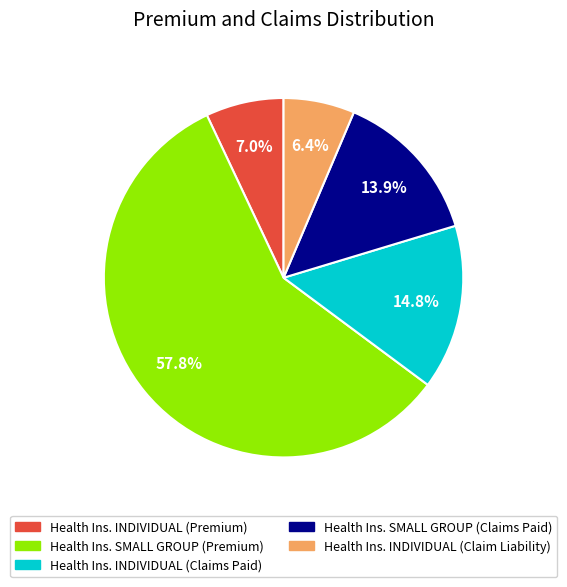

Rank the categories by value from highest to lowest.

Health Ins. SMALL GROUP (Premium), Health Ins. INDIVIDUAL (Claims Paid), Health Ins. SMALL GROUP (Claims Paid), Health Ins. INDIVIDUAL (Premium), Health Ins. INDIVIDUAL (Claim Liability)